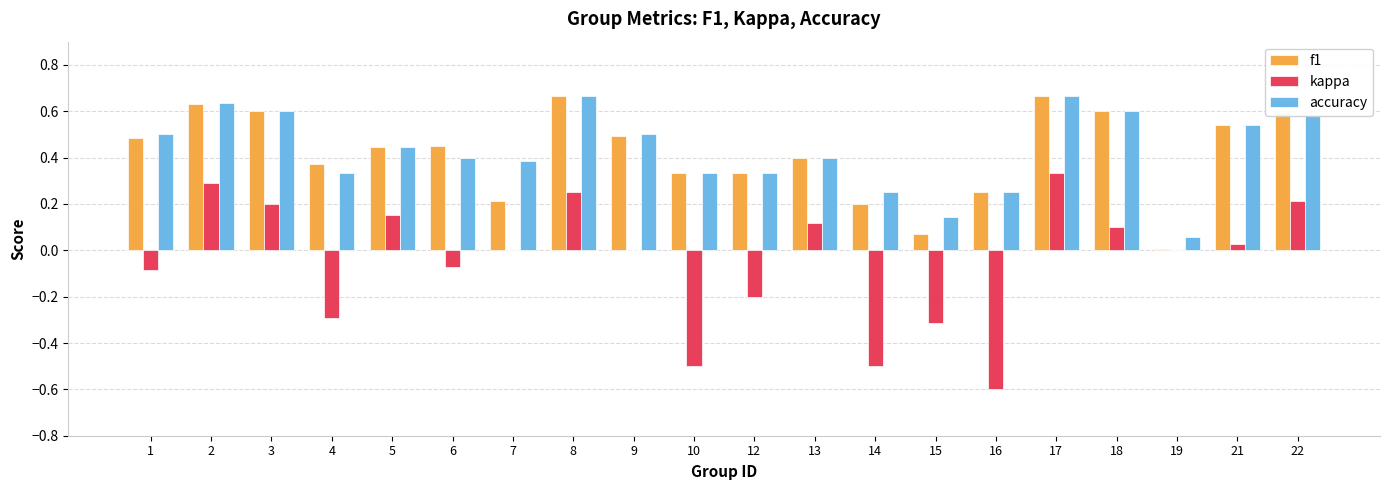

The value of kappa at 9 is 0.0. True or false?

True